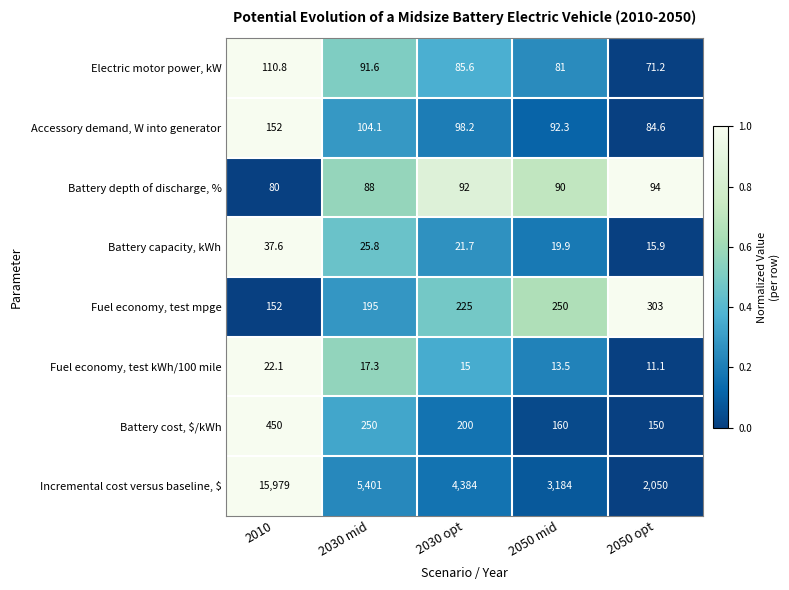

What is the difference between the Accessory demand, W into generator values at 2030 opt and 2030 mid?

5.9